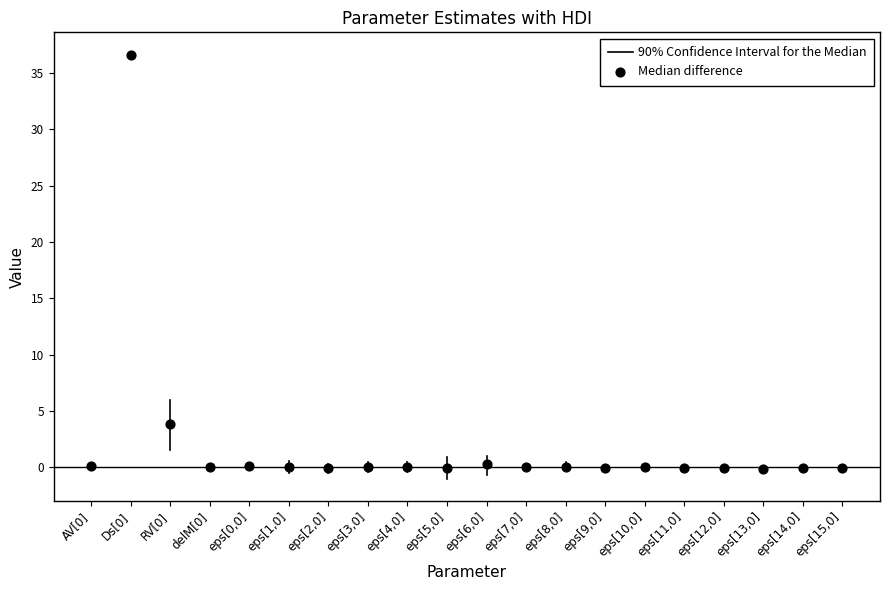

What is the range of Y values (max minus min)?

36.7